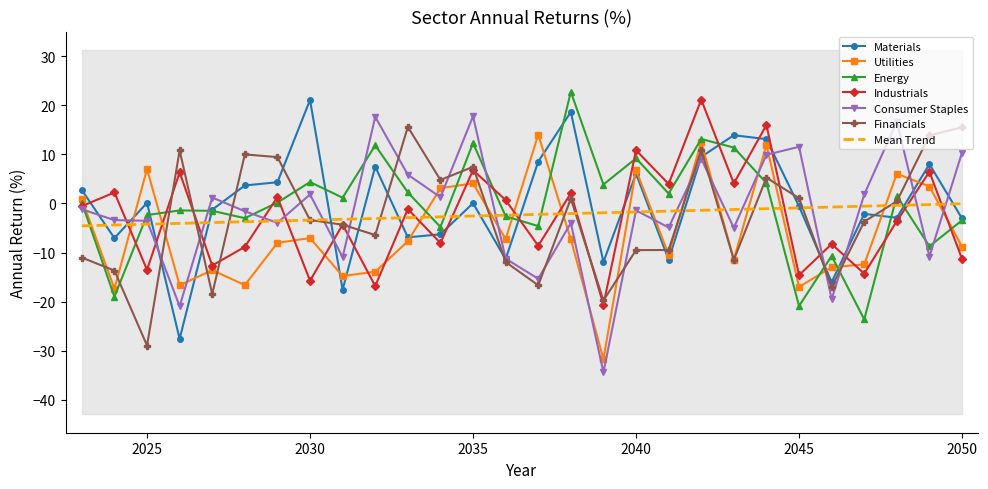

Which series has the largest range (max minus min)?

Consumer Staples